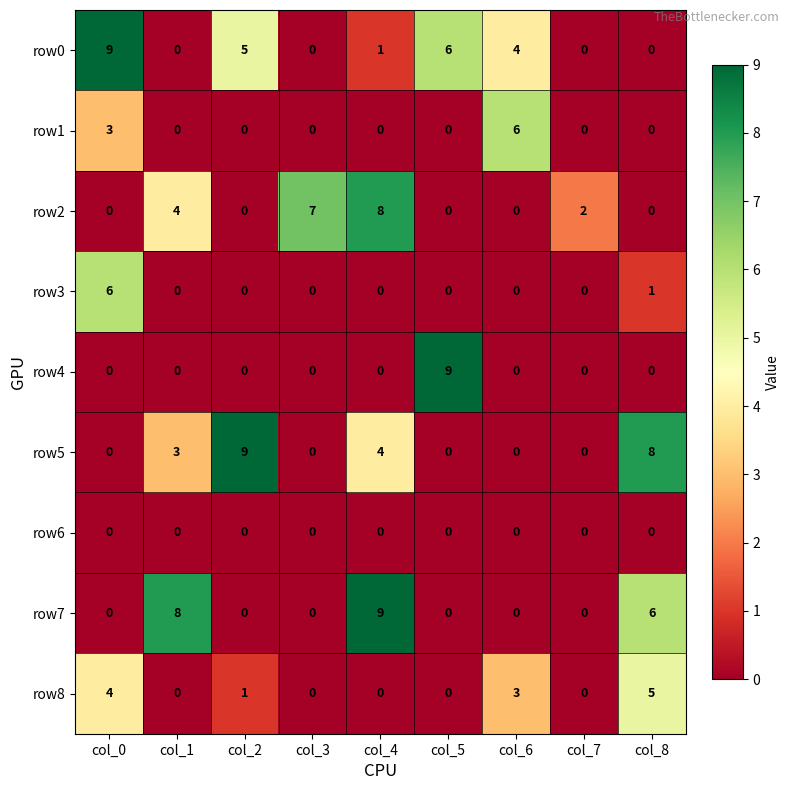

What is the greatest value displayed?

9